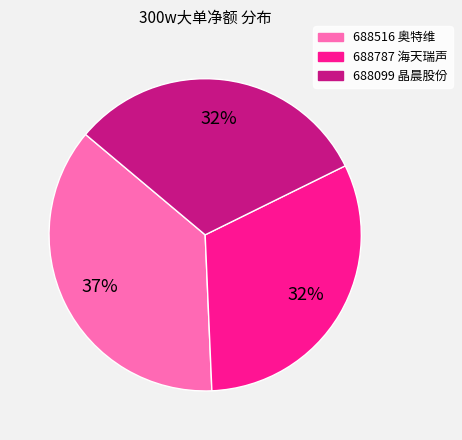

Combined, do 688787 海天瑞声 and 688516 奥特维 account for over 50%?

Yes